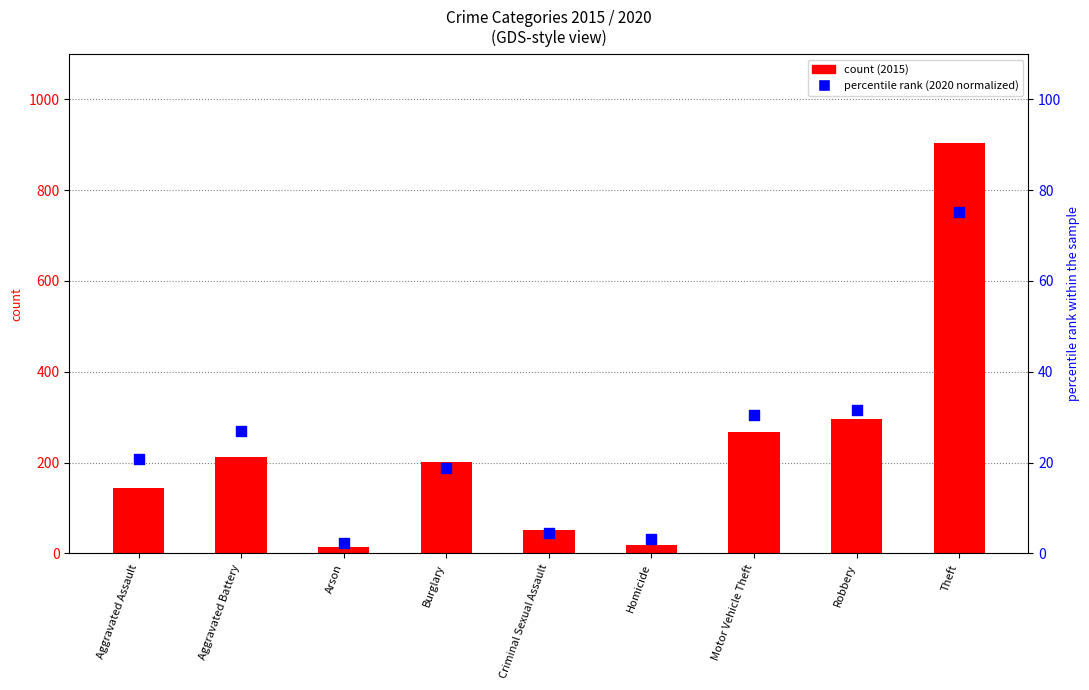

Which series has the largest total across all categories?

count